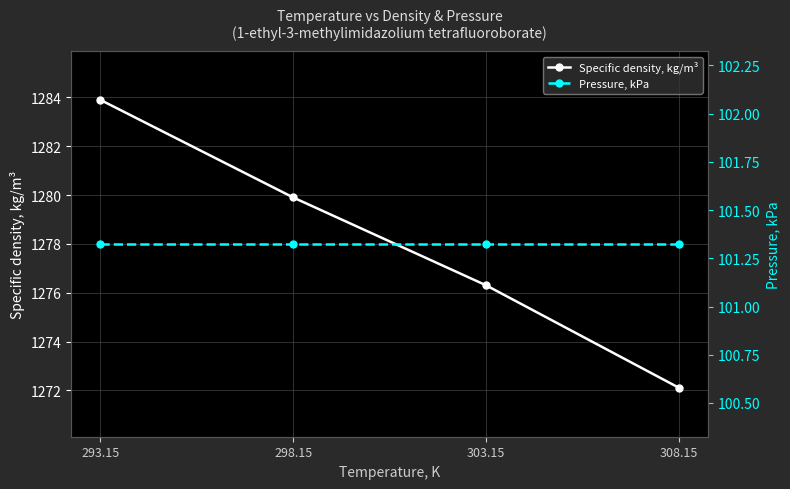

Reading left to right, transcribe all the data shown in this chart.

Specific density, kg/m³: 293.15=1283.9	298.15=1279.9	303.15=1276.3	308.15=1272.1
Pressure, kPa: 293.15=101.3	298.15=101.3	303.15=101.3	308.15=101.3